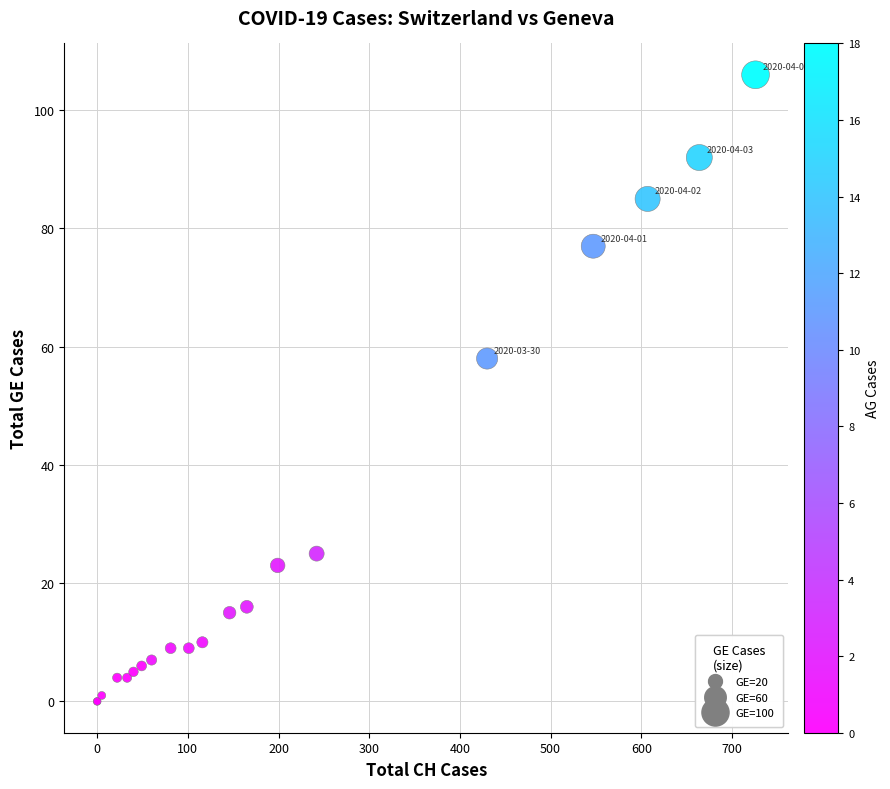

What Y value in the scatter plot is closest to 53?

58